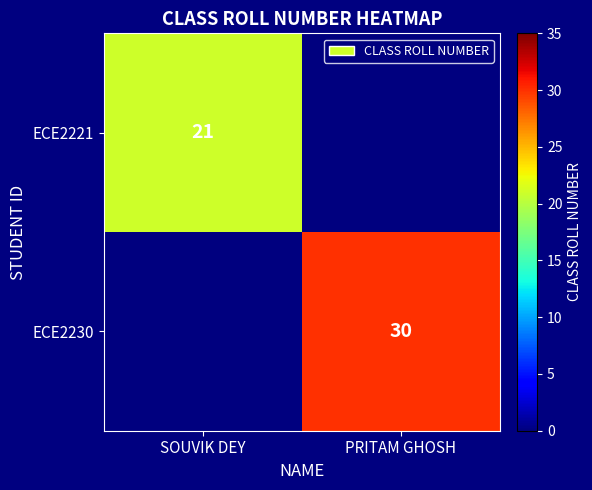

The value of ECE2230 at PRITAM GHOSH is 30. True or false?

True